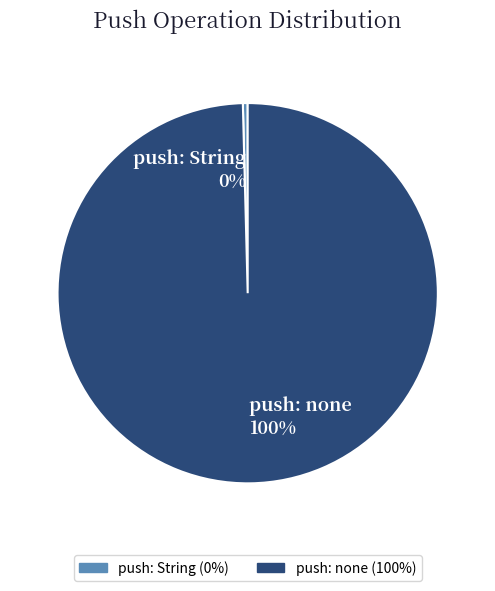

Between push: String 0% and push: none 100%, which is larger?

push: none 100%